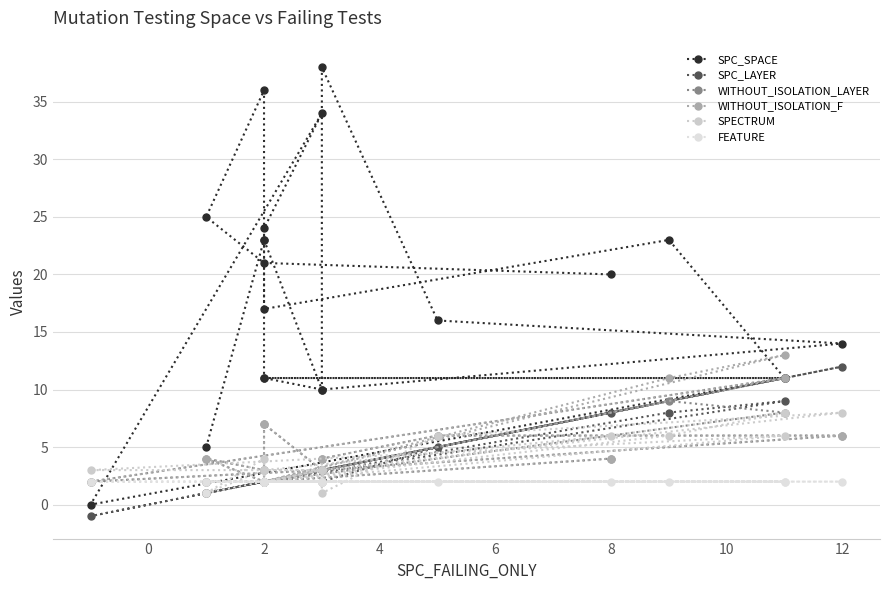

What is the difference between the maximum and second lowest values in the WITHOUT_ISOLATION_LAYER series?

9